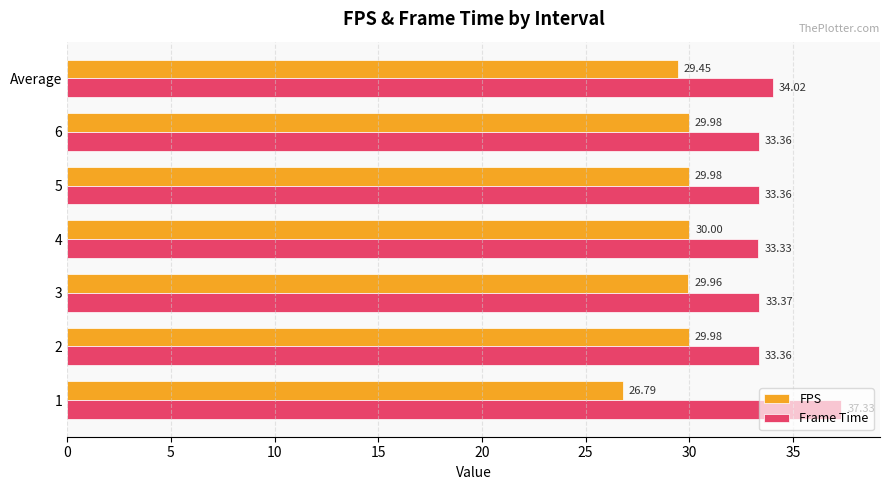

Between 1 and Average, which series saw the biggest shift?

Frame Time